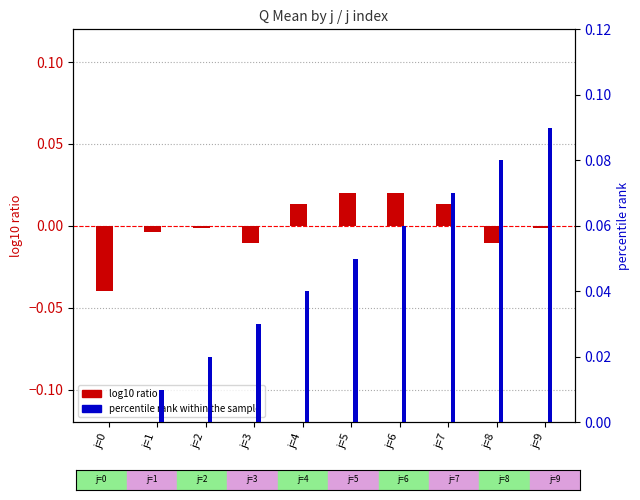

Reading right to left, list all the values displayed in this chart.

log10 ratio: -0.0	-0.0	0.0	0.0	0.0	0.0	-0.0	-0.0	-0.0	-0.0
percentile rank within the sample: 0.1	0.1	0.1	0.1	0.1	0.0	0.0	0.0	0.0	0.0